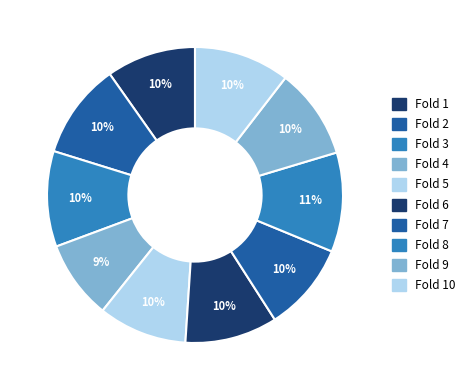

Which category has the biggest portion of the pie?

Fold 8